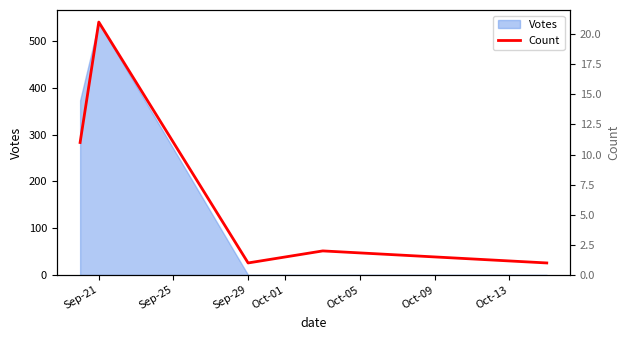

The value of Votes at Sep-21 is 539. True or false?

True